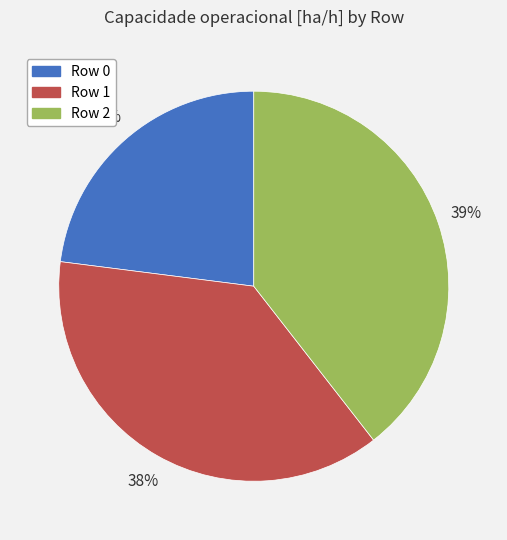

True or false: Row 1 accounts for 23% of the total.

False